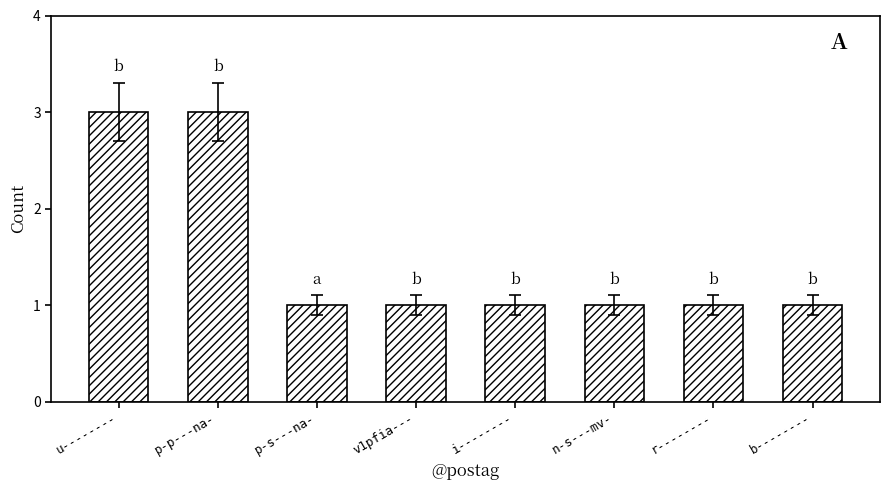

What is the approximate value at b--------?

1